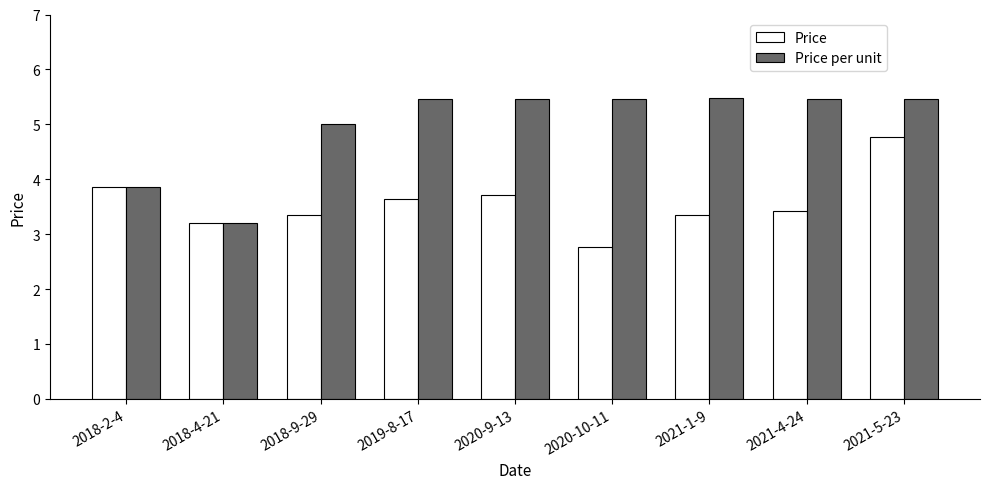

Rank the series by their maximum value, from lowest to highest.

Price, Price per unit